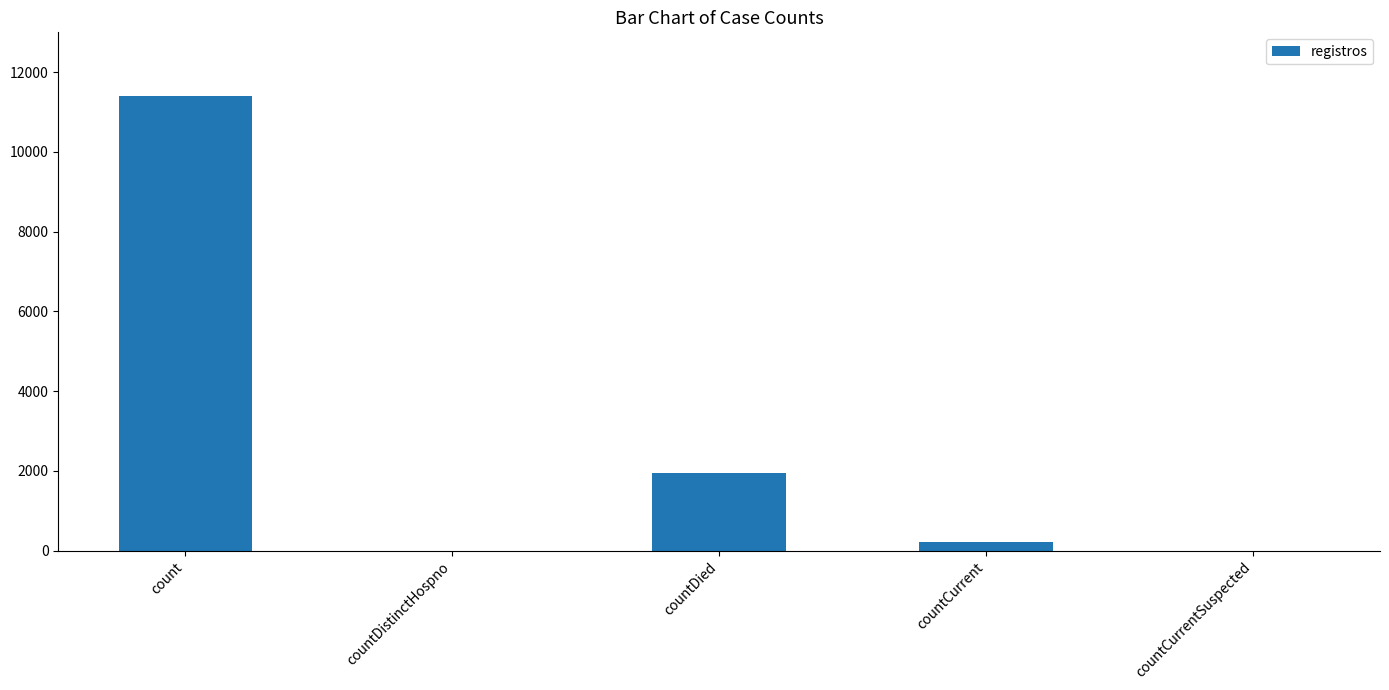

What is the change in value from count to countCurrentSuspected?

-11391